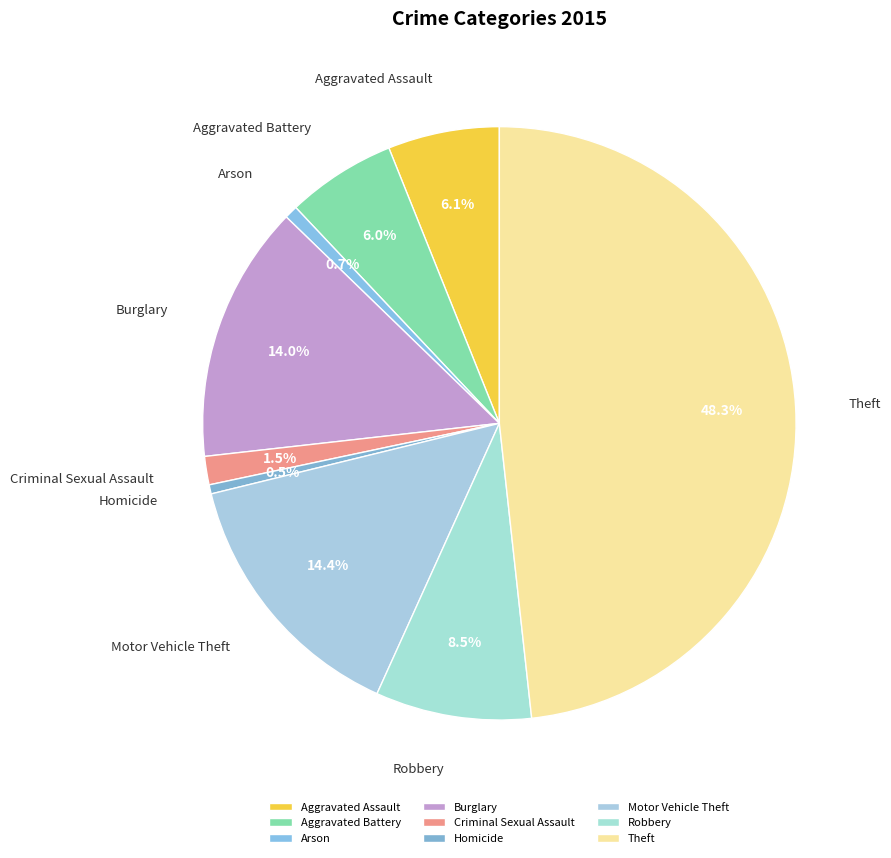

Which slice is the largest?

Theft